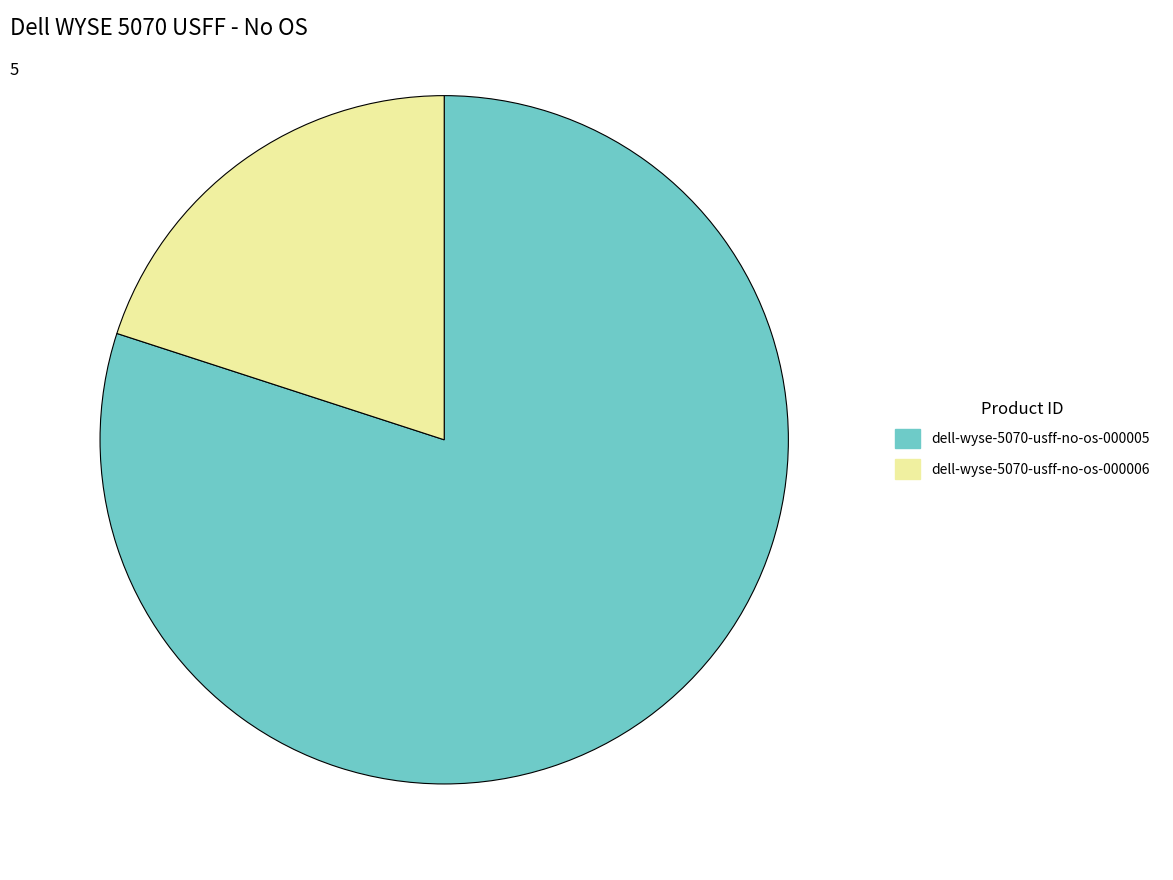

True or false: dell-wyse-5070-usff-no-os-000005 accounts for 68% of the total.

False